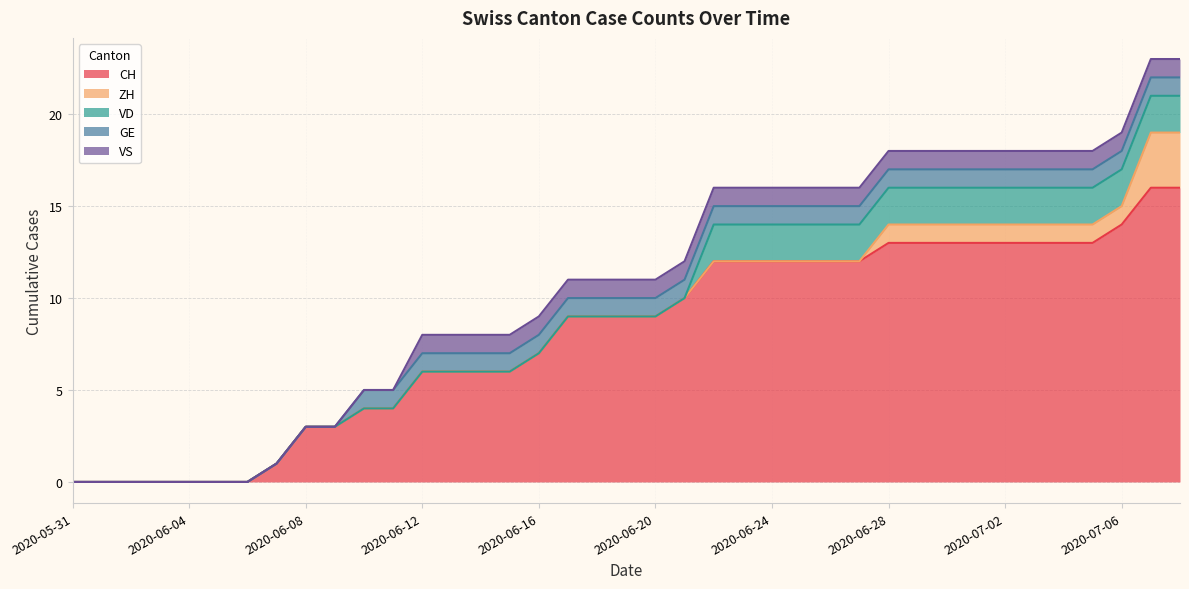

At 2020-06-16, list the series in order from largest to smallest.

CH, GE, VS, ZH, VD